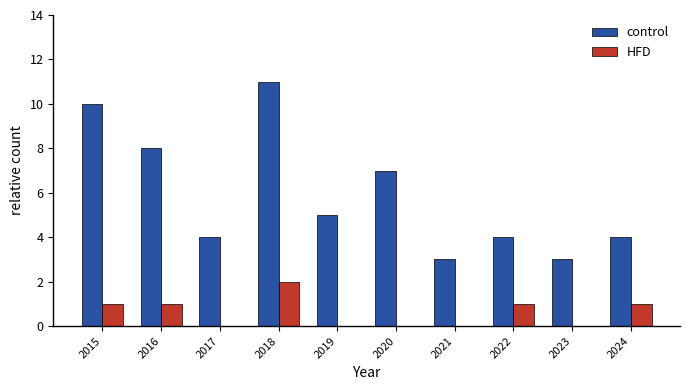

At which category does the chart reach its peak across all series?

2018